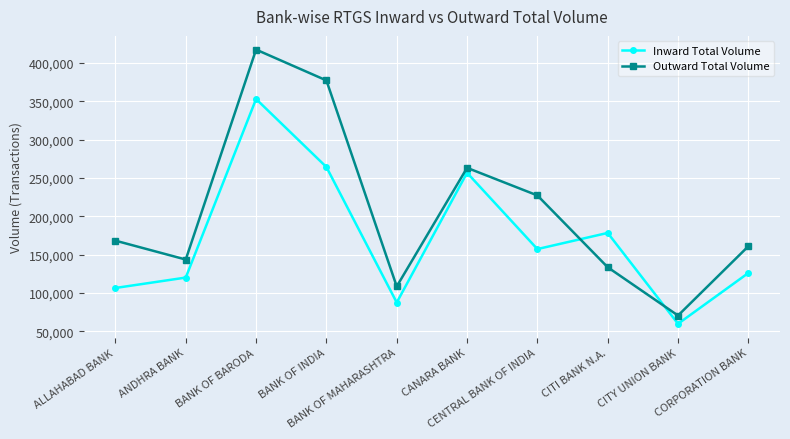

At which category is the sum across all series the highest?

BANK OF BARODA